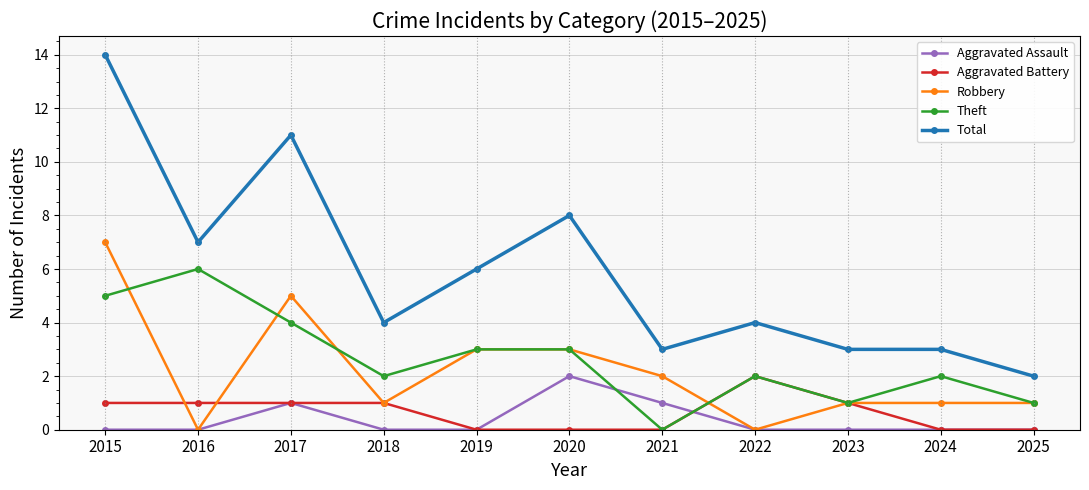

At which category does the chart reach its peak across all series?

2015